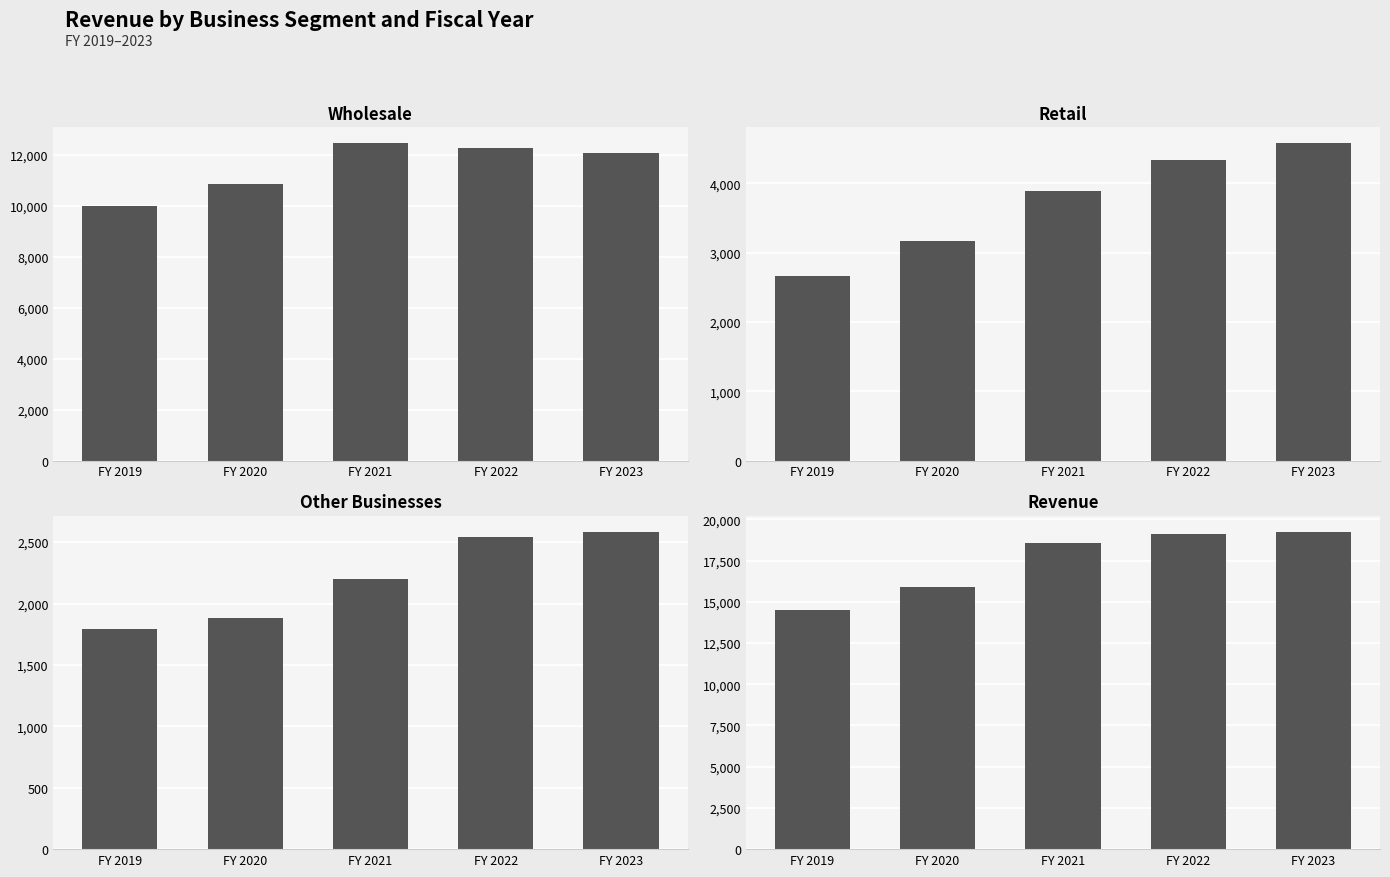

Does the chart contain stacked bars?

No